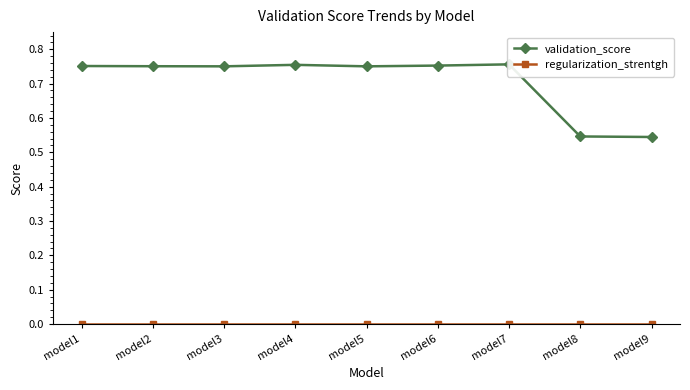

The validation_score series shows 0.5 at model9. True or false?

True